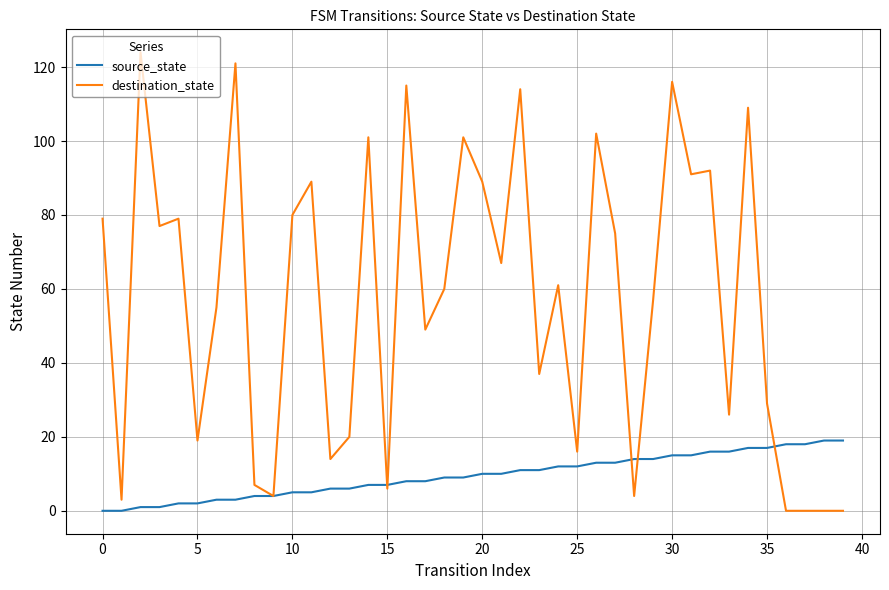

What is the difference between the maximum and minimum values in the source_state series?

19